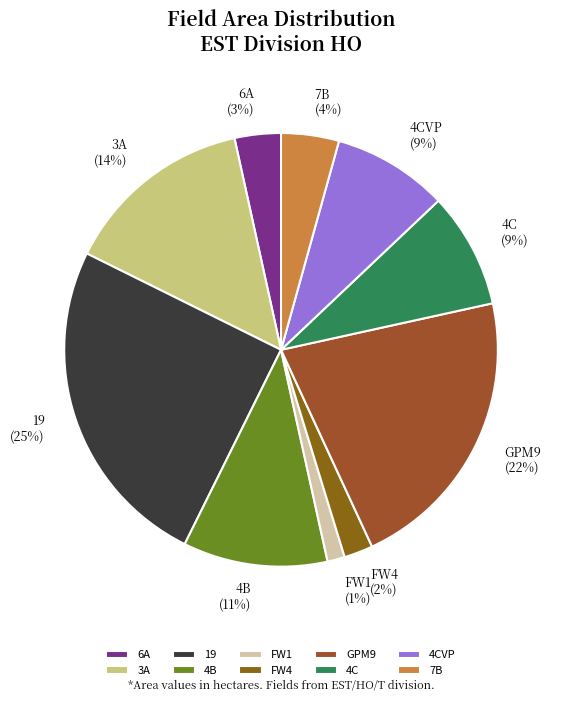

What is the ratio of the value at 4C to the value at 4B?

0.8